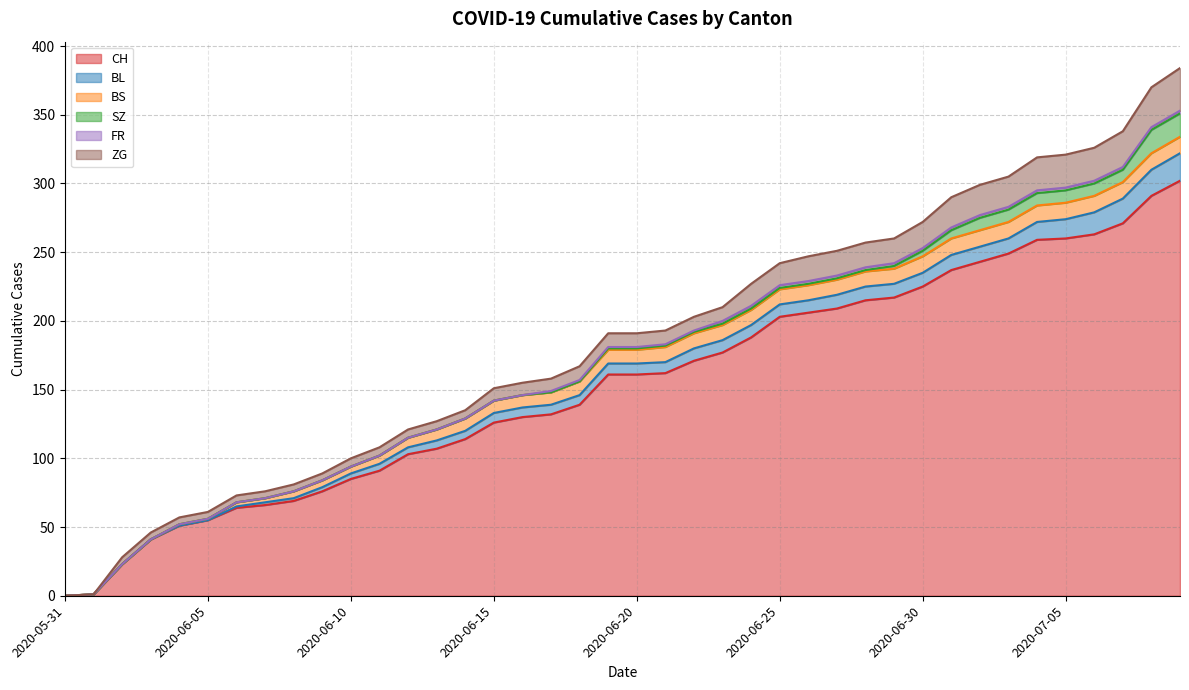

At which category is the sum across all series the highest?

2020-07-09